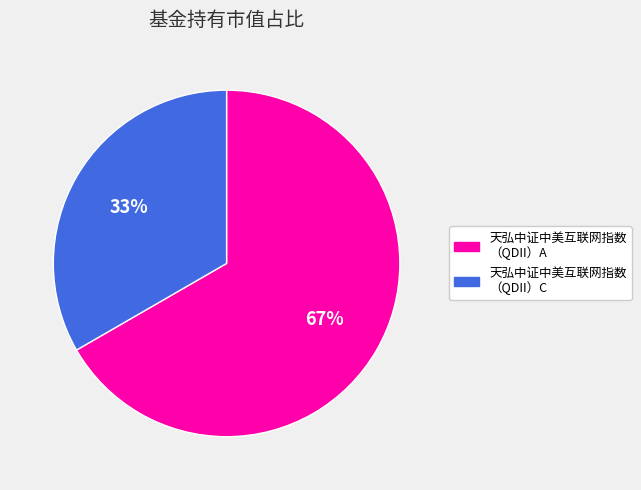

To the nearest percent, what is the average slice percentage?

50%